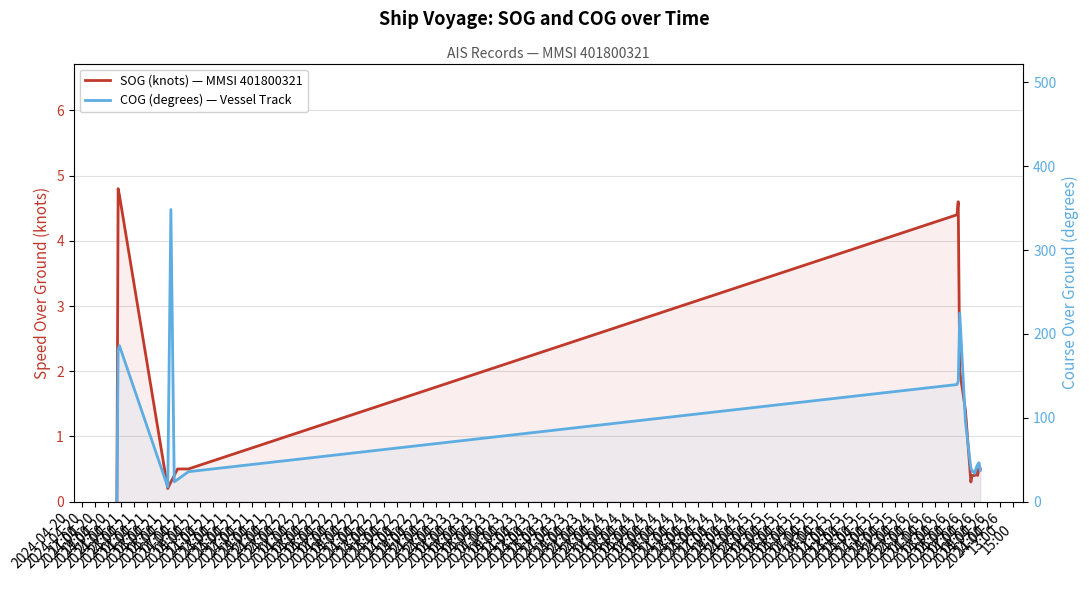

Which series has the largest range (max minus min)?

COG (degrees) — Vessel Track